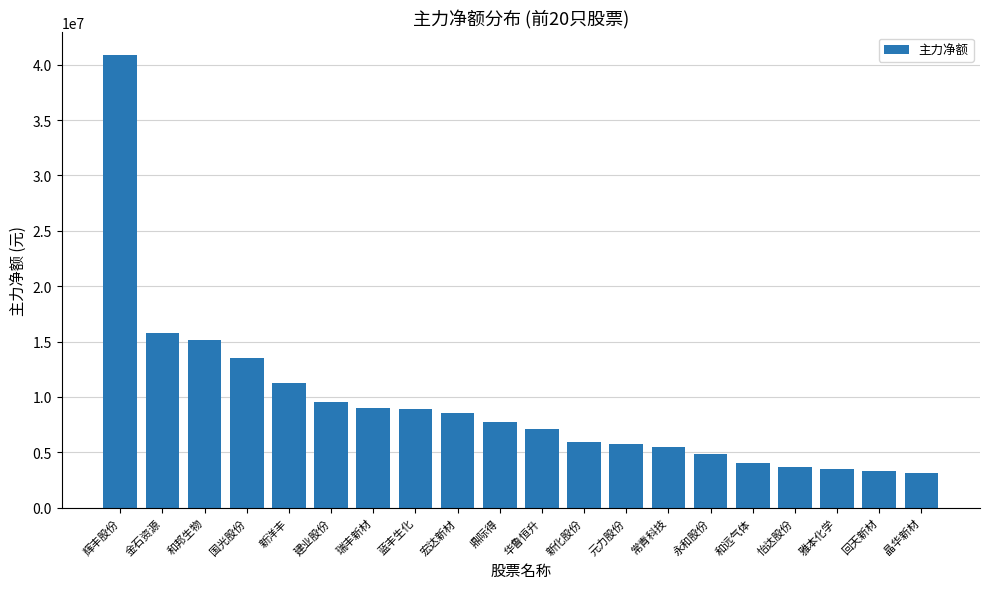

What is the change in value from 金石资源 to 回天新材?

-12477936